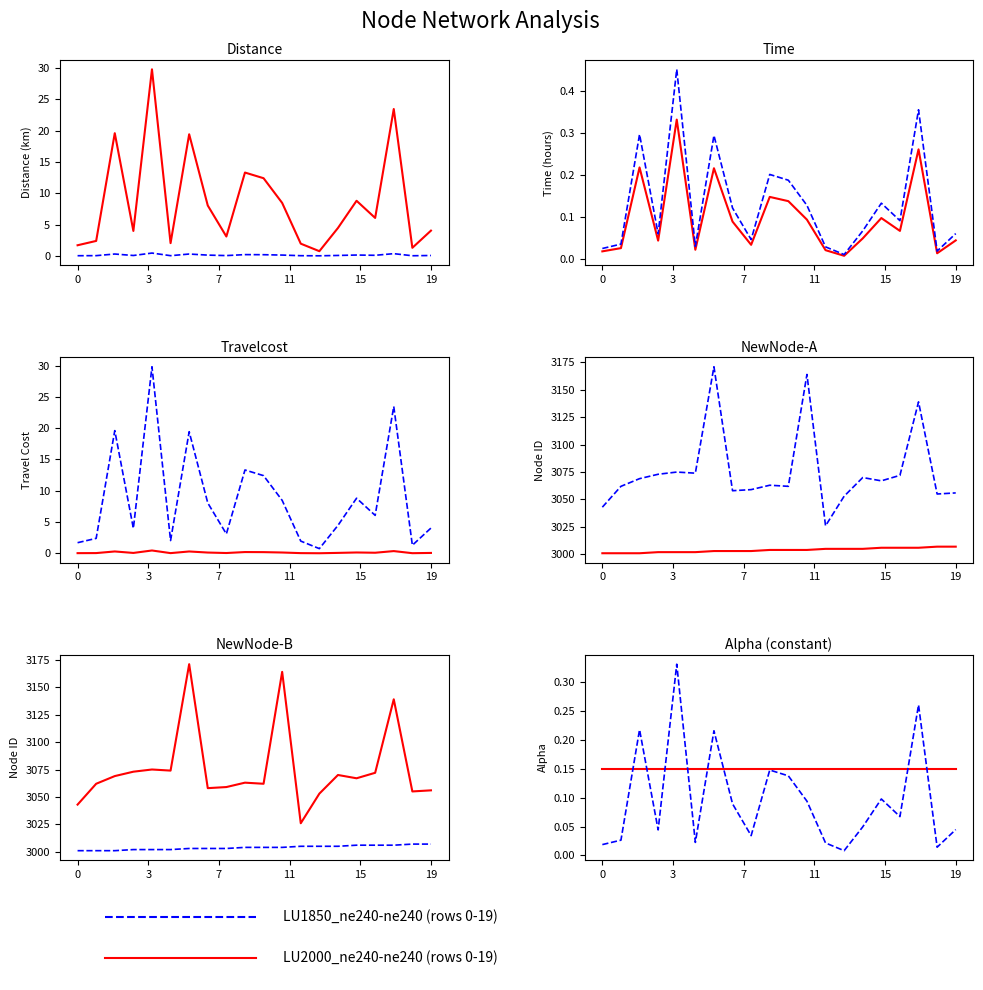

What is the label of the 10th point from the right?

10